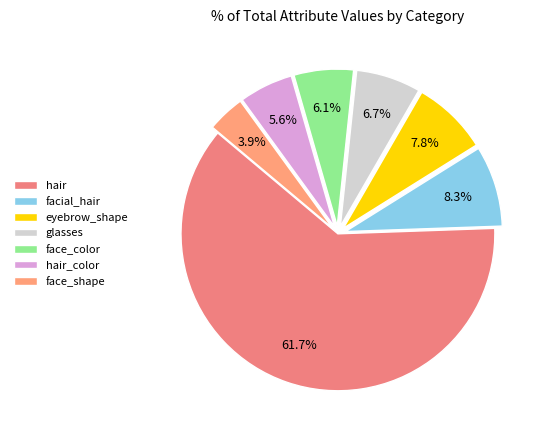

Does hair account for over 50% of the chart?

Yes